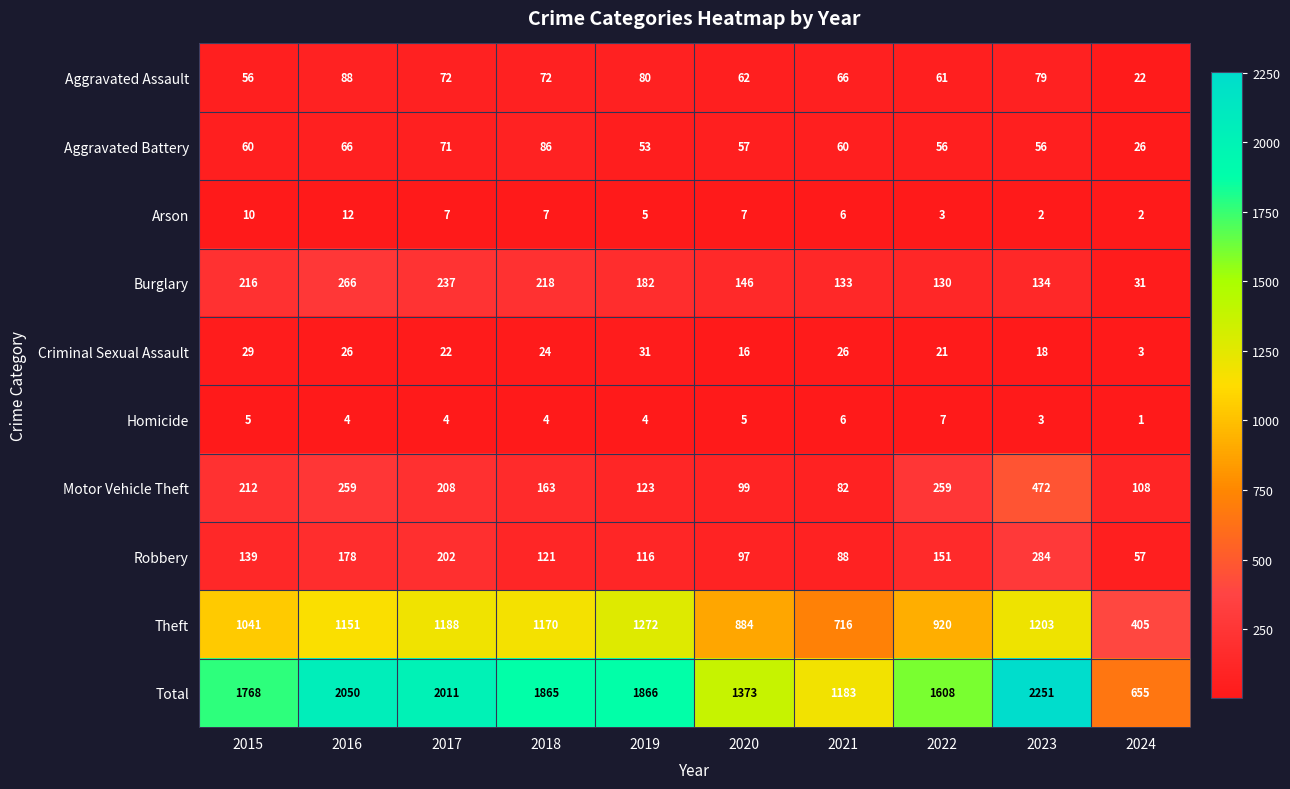

How many series are shown in this chart?

10